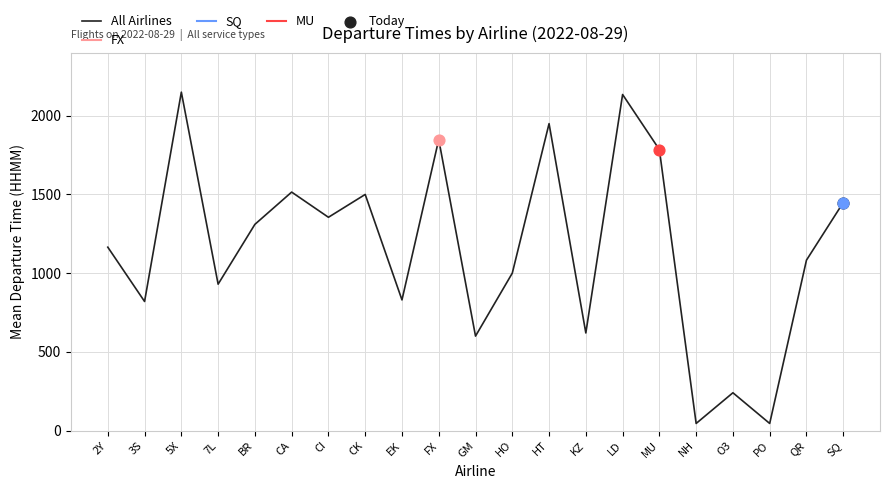

What is the ratio of the value at CI to the value at LD?

0.6